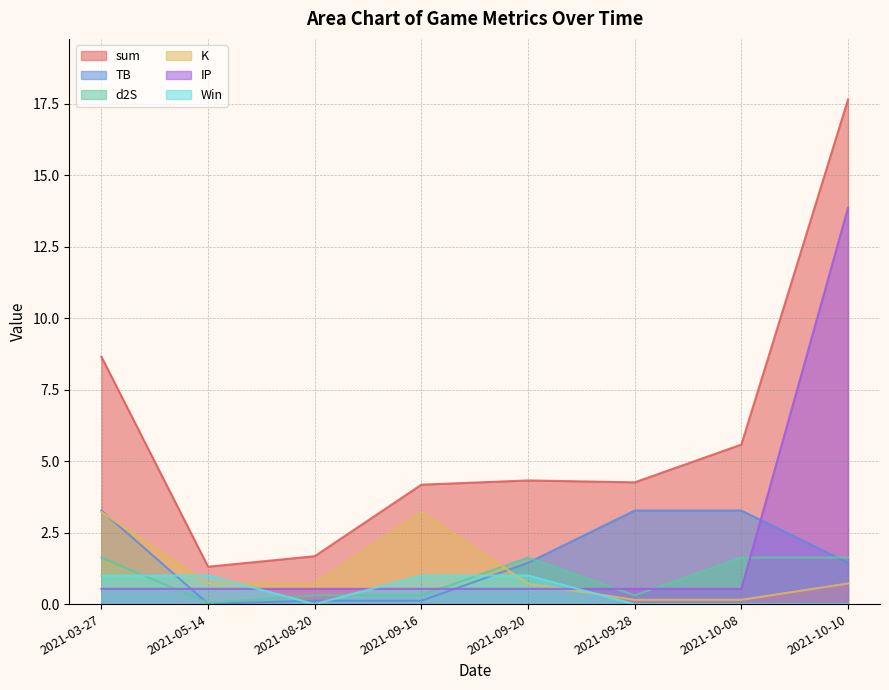

What is the difference between the TB values at 2021-10-08 and 2021-08-20?

3.2